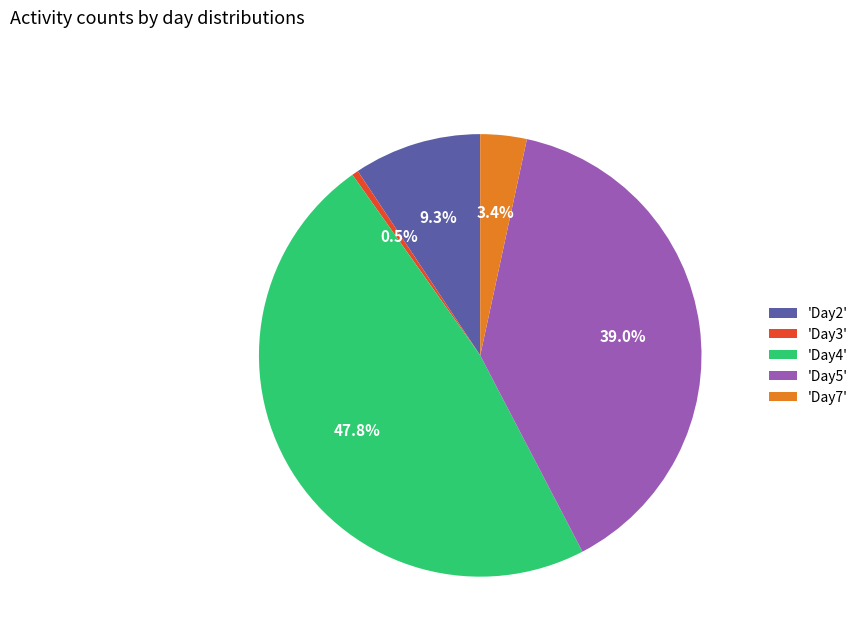

Combined, what portion of the pie is 'Day4' and 'Day7'?

51.2%